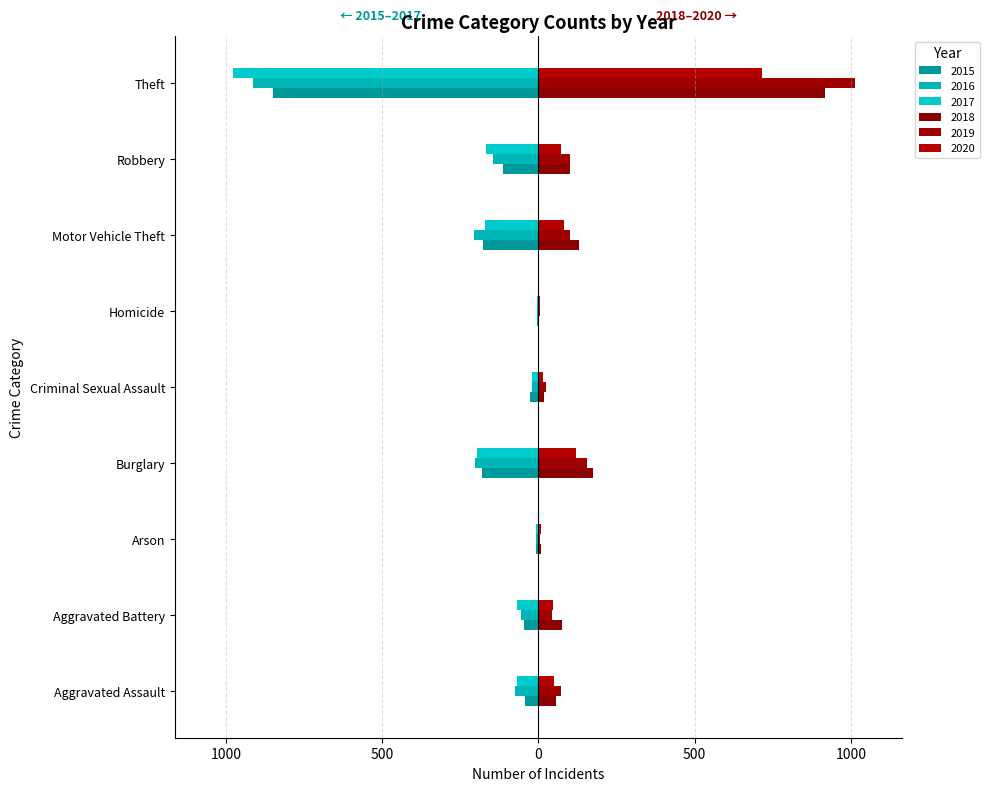

List the series in order of their peak value, highest first.

2019, 2018, 2020, 2016, 2017, 2015